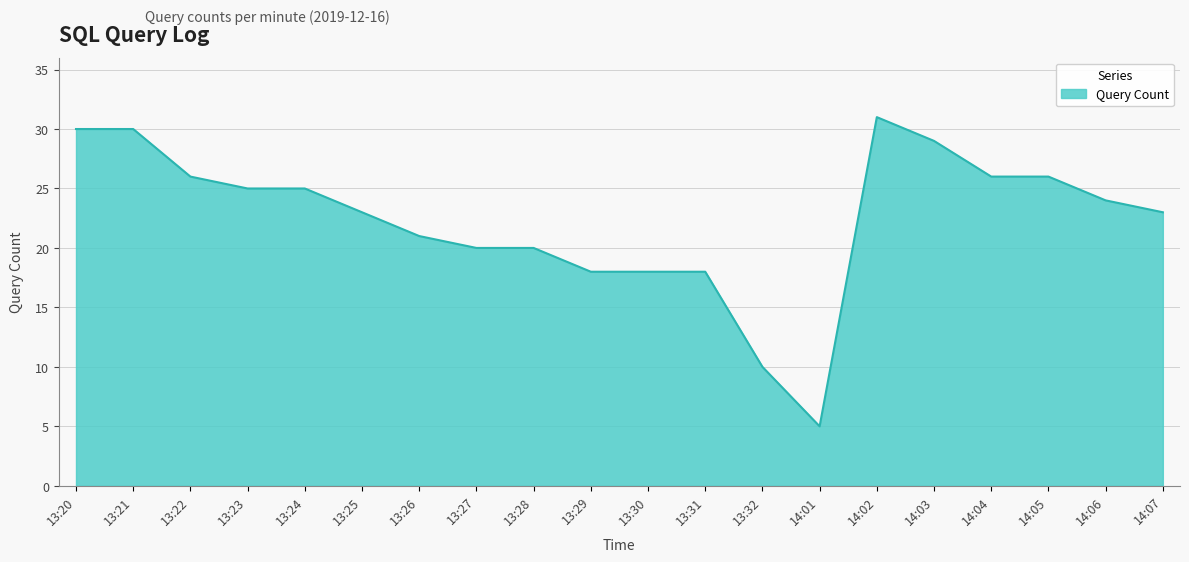

Does the chart display data point markers on the line(s)?

No